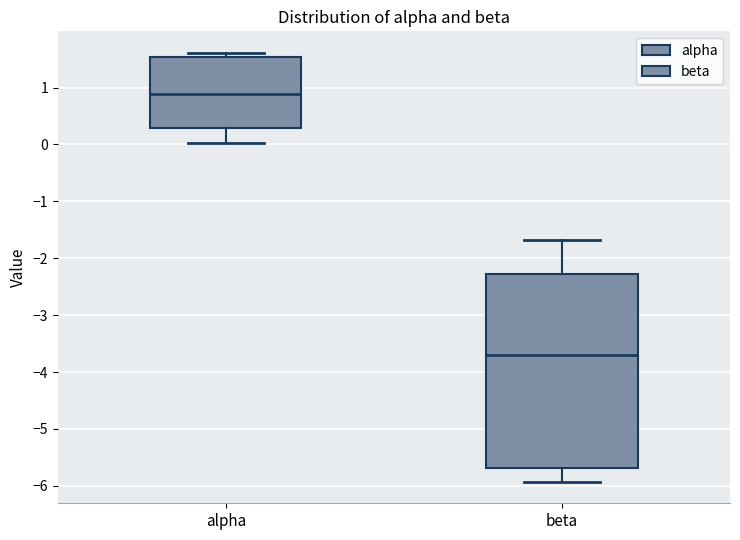

Comparing the boxes themselves (not the whiskers), which one is the tallest?

beta